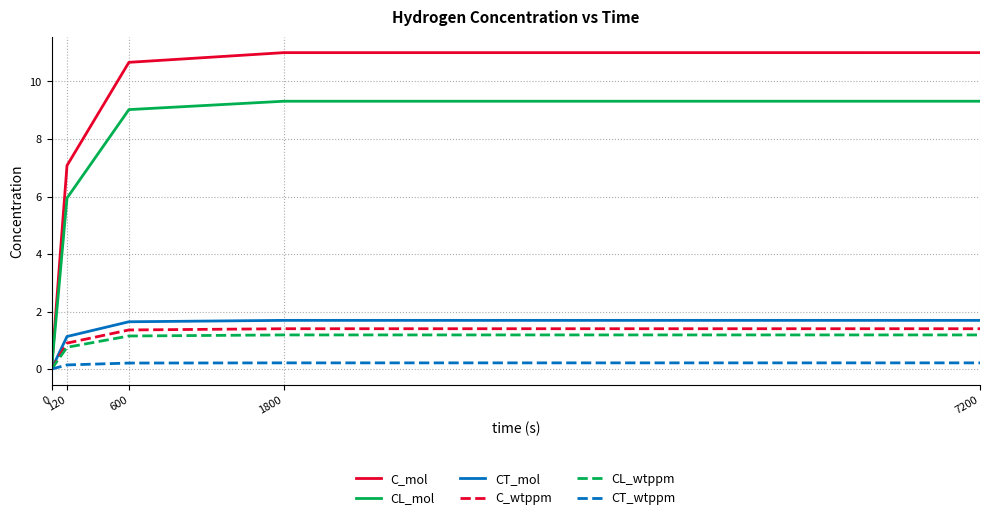

What is the difference between the CT_wtppm values at 120 and 1800?

0.1